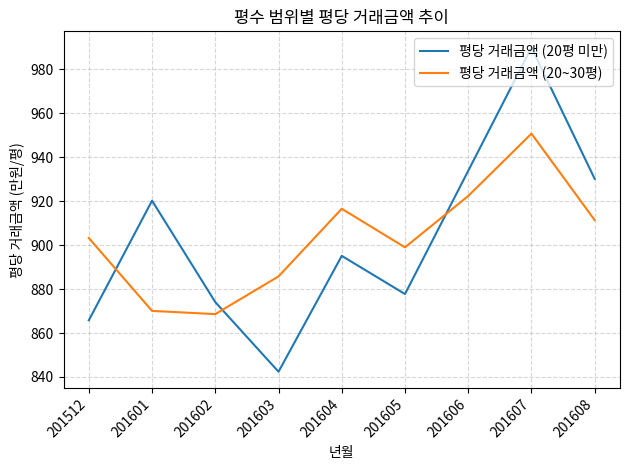

Which series has the largest range (max minus min)?

평당 거래금액 (20평 미만)